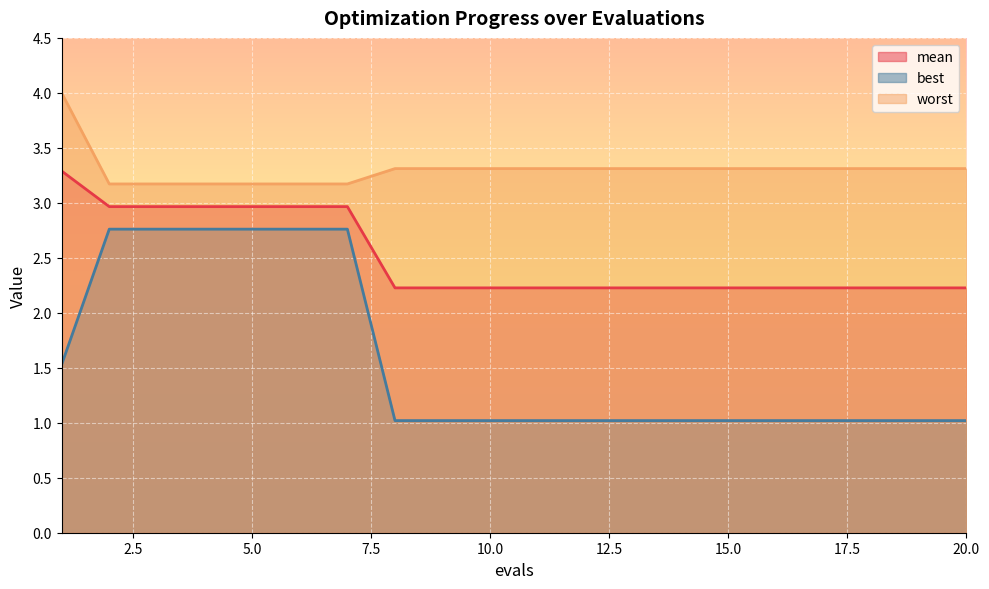

The best series shows 1.0 at 10.0. True or false?

True